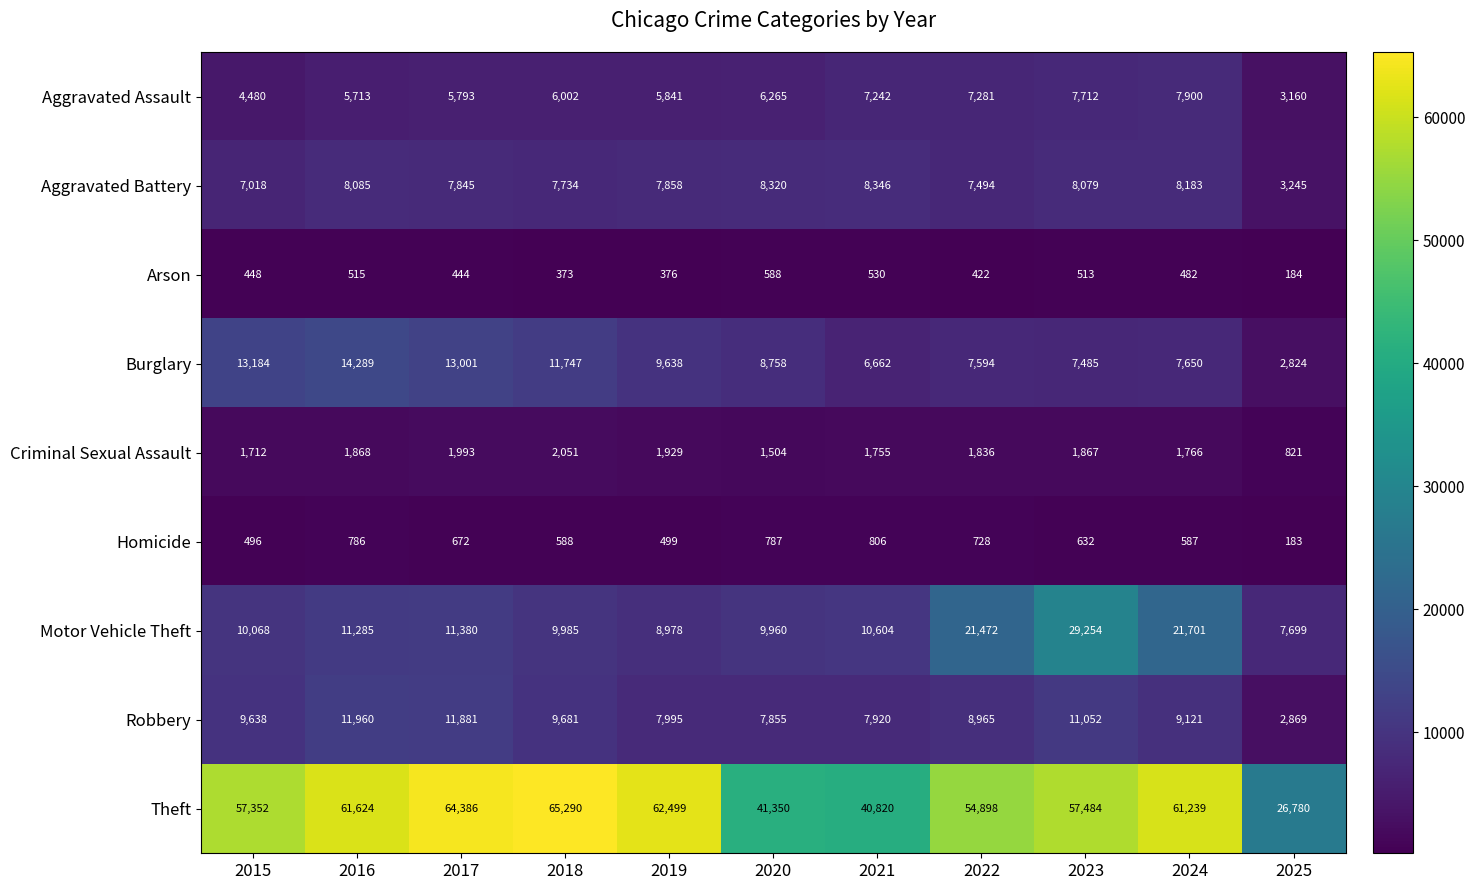

What is the difference between the second highest and second lowest values in the Theft series?

23566